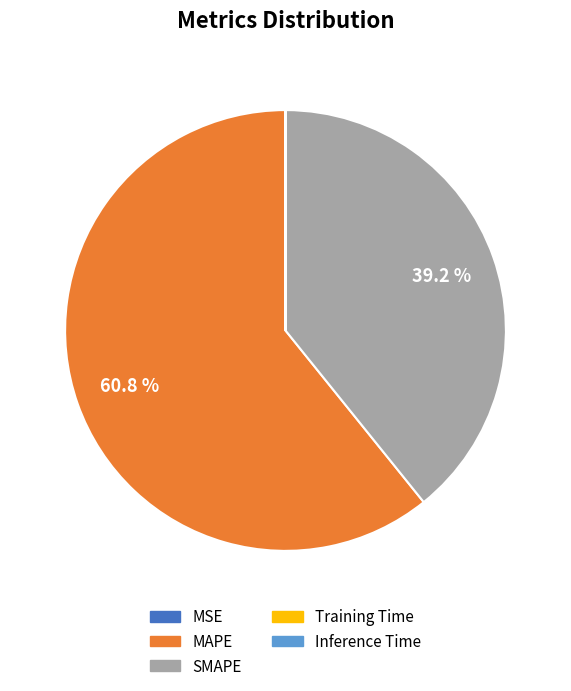

Is there any slice that represents more than half of the pie?

Yes